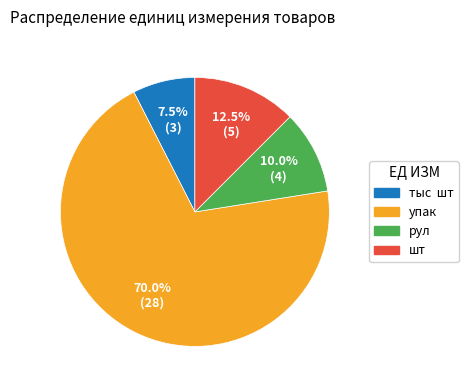

To the nearest percent, what percentage of the pie is рул?

10%